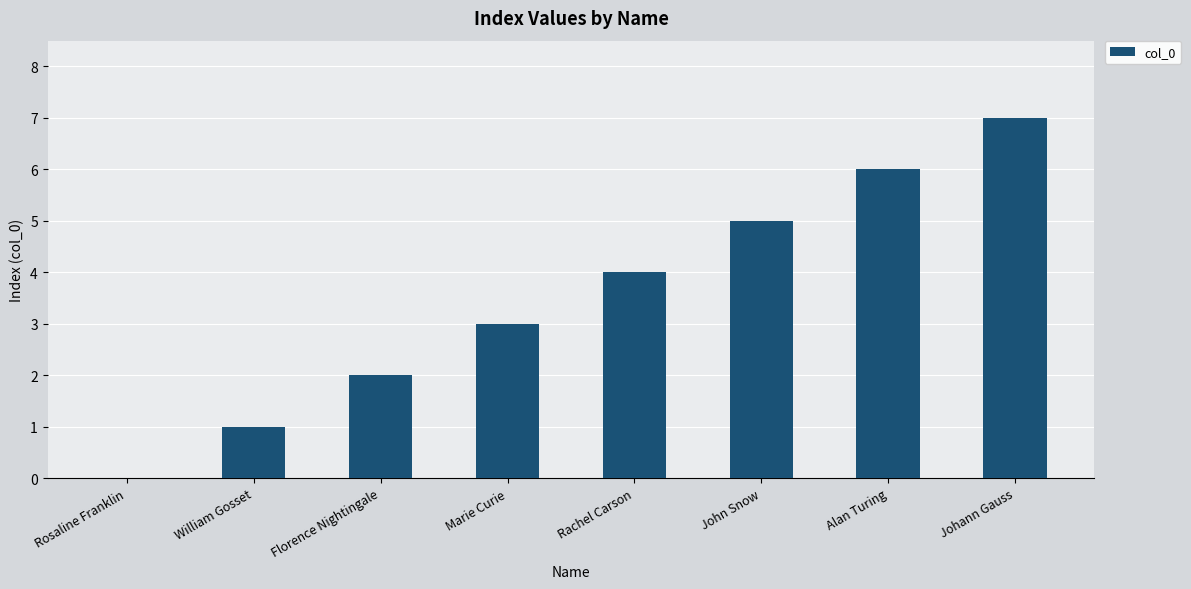

Which category has the highest value across all series?

Johann Gauss